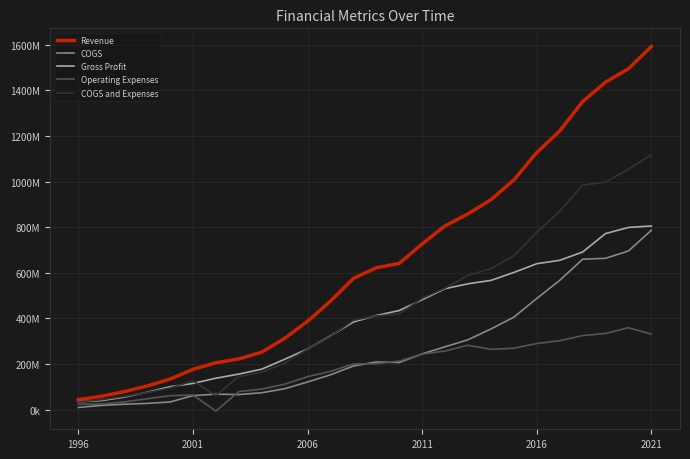

What are all the series names shown in the legend?

Revenue, COGS, Gross Profit, Operating Expenses, COGS and Expenses